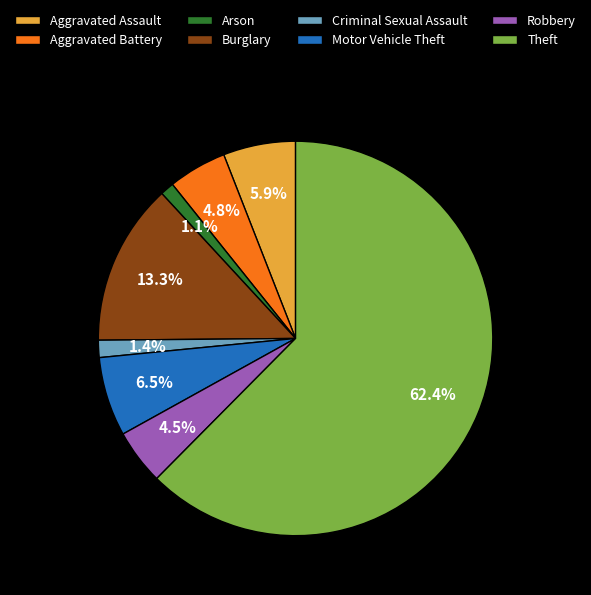

Which slice represents more than half of the pie?

Theft